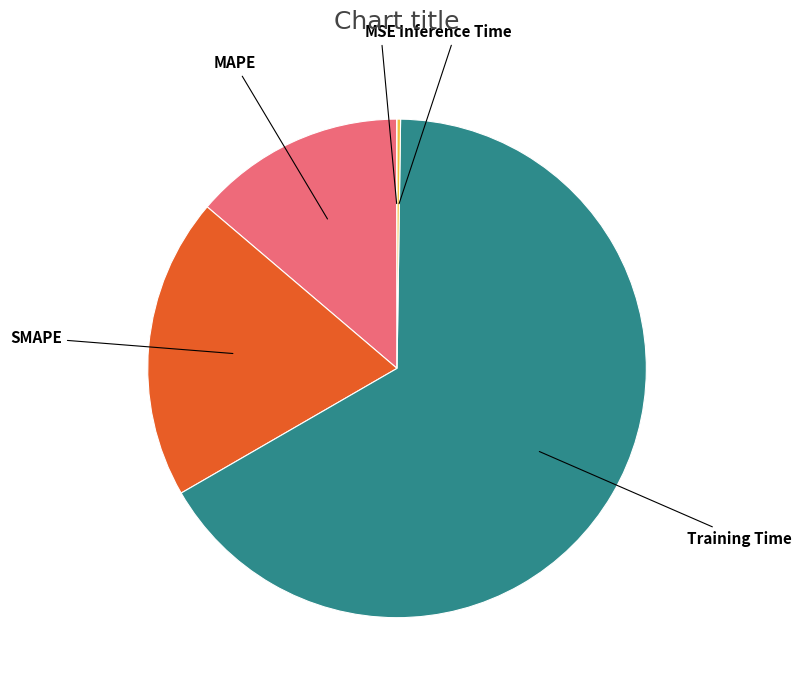

Is there any slice that represents more than half of the pie?

Yes